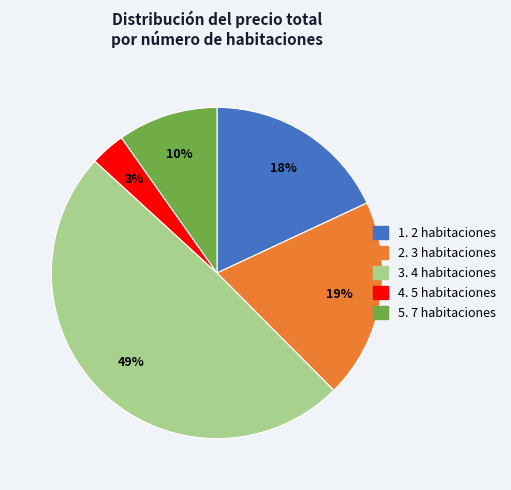

Is there a majority slice in this chart?

No